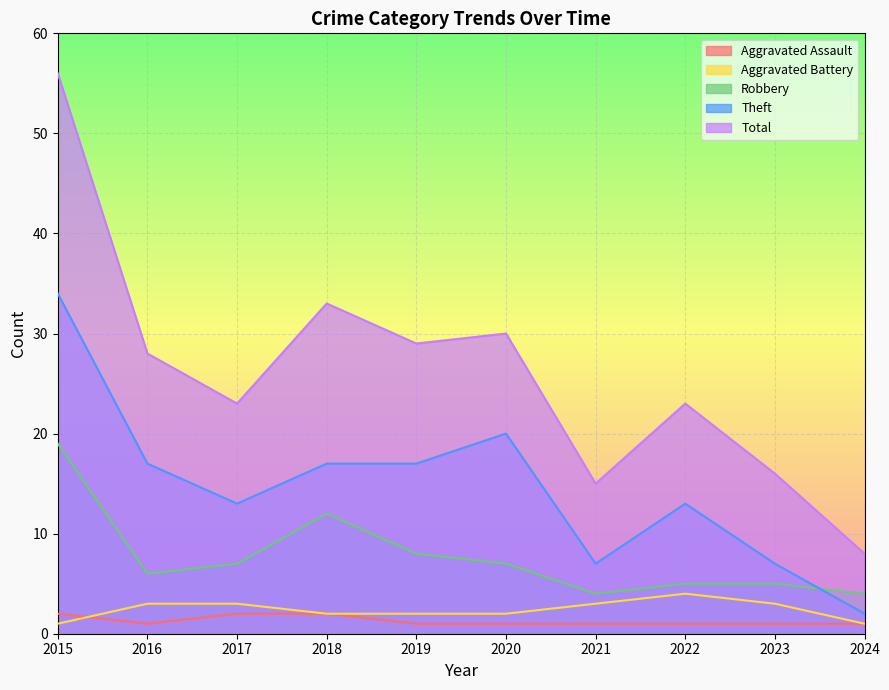

Rank the categories by Aggravated Assault value from highest to lowest.

2015, 2017, 2018, 2016, 2019, 2020, 2021, 2022, 2023, 2024